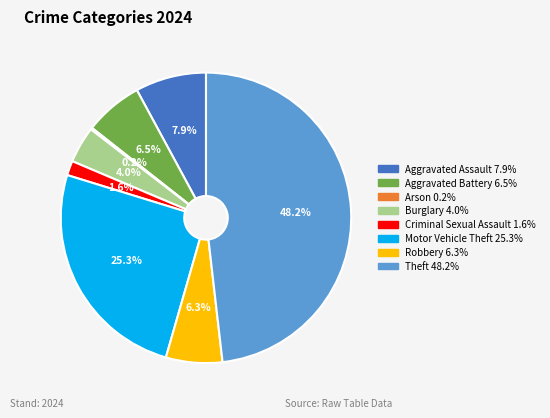

Is there a majority slice in this chart?

No